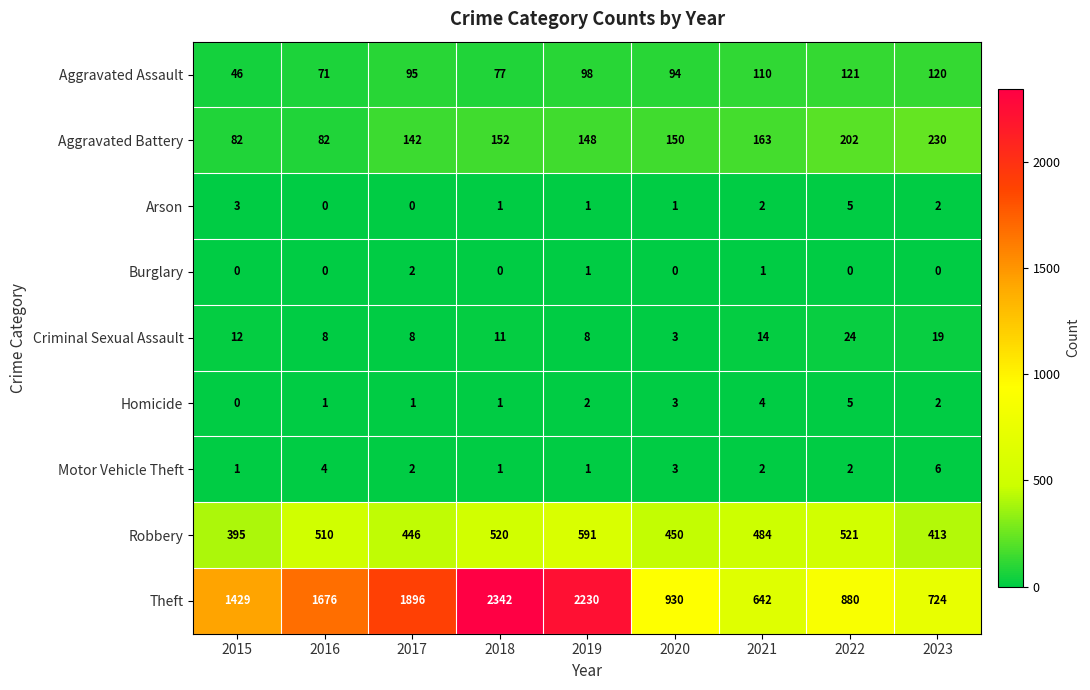

Is it true that Homicide equals 3 at 2020?

True